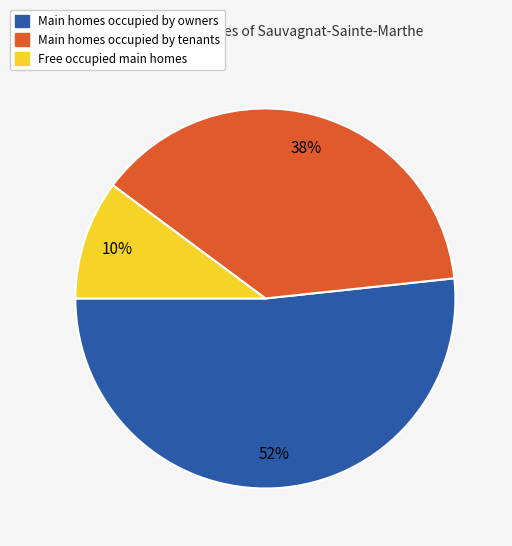

To the nearest percent, what is the difference between the largest and smallest slice percentages?

42%